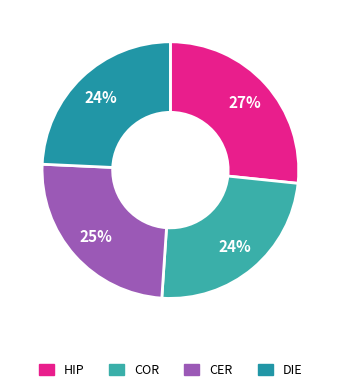

How many slices are in this pie chart?

4